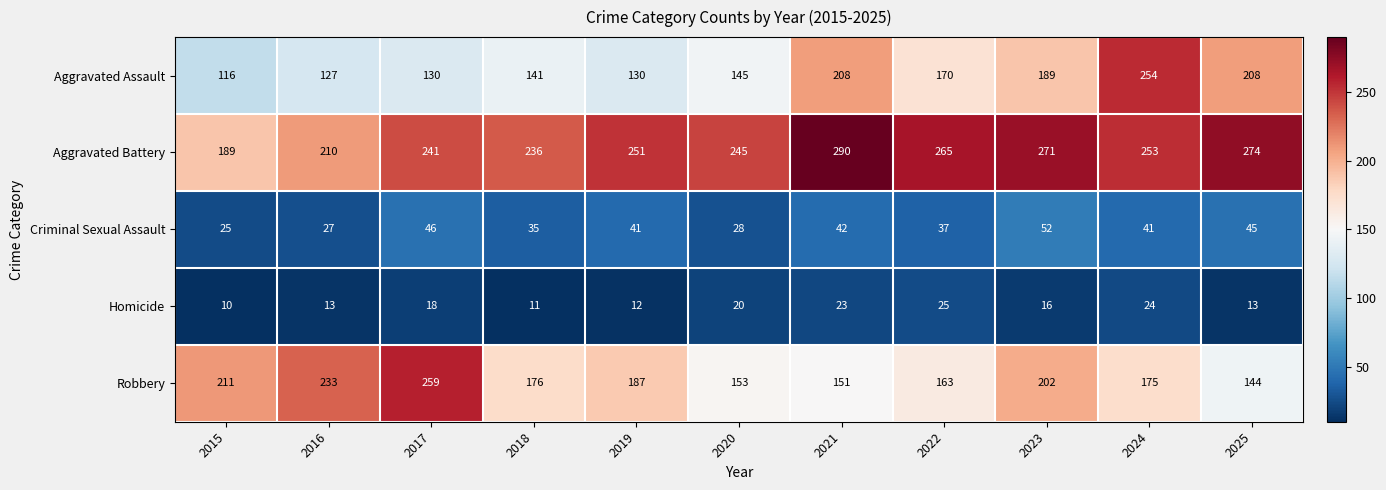

What is the average value of the Aggravated Assault series?

165